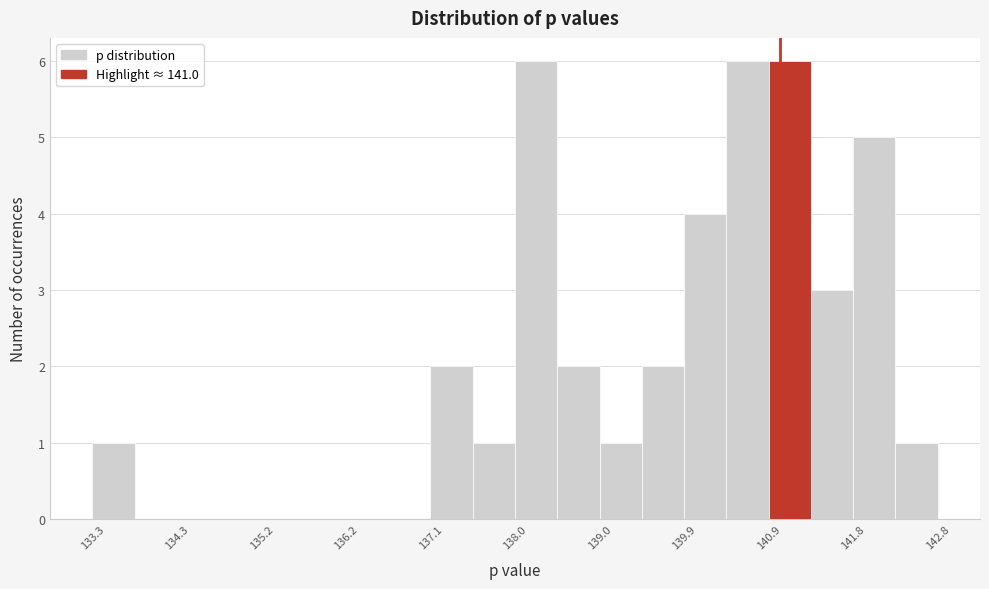

Reading left to right, transcribe this chart: for each bar, give the range it covers on the x-axis and its height. Neither the bar edges nor the heights are printed on the chart, so give them approximately, as read against the axes.

133.3 to 133.8: 1
133.8 to 134.3: 0
134.3 to 134.7: 0
134.7 to 135.2: 0
135.2 to 135.7: 0
135.7 to 136.2: 0
136.2 to 136.6: 0
136.6 to 137.1: 0
137.1 to 137.6: 2
137.6 to 138.0: 1
138.0 to 138.5: 6
138.5 to 139.0: 2
139.0 to 139.5: 1
139.5 to 139.9: 2
139.9 to 140.4: 4
140.4 to 140.9: 6
140.9 to 141.3: 6
141.3 to 141.8: 3
141.8 to 142.3: 5
142.3 to 142.8: 1